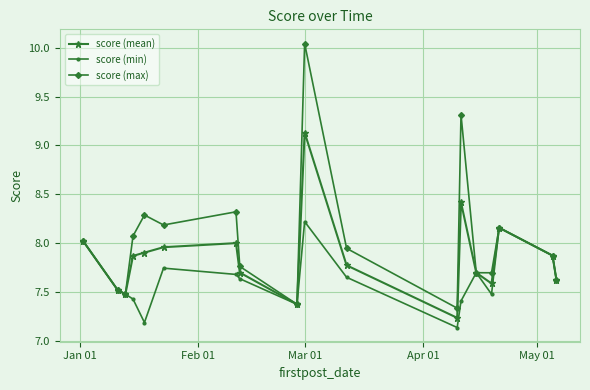

Which series has the largest total across all categories?

score (max)